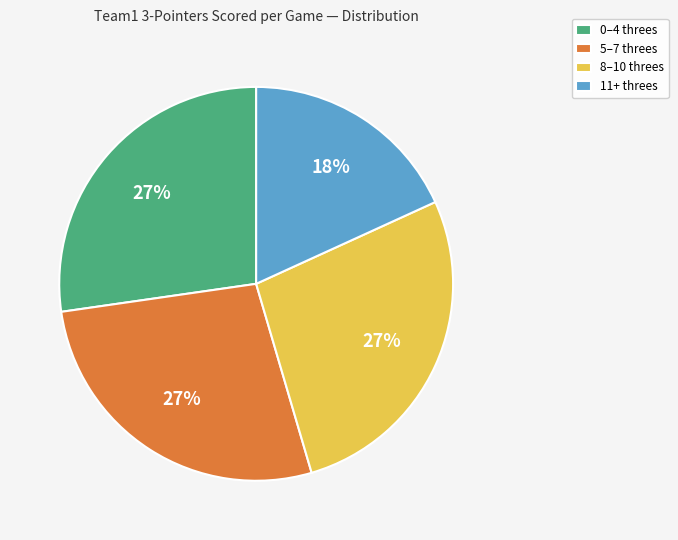

Is the sum of 8–10 threes and 0–4 threes greater than half?

Yes